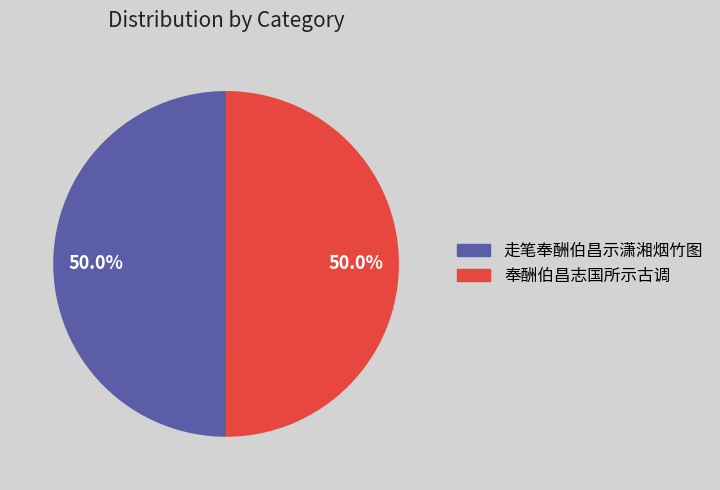

Approximately how many times larger is the value at 走笔奉酬伯昌示潇湘烟竹图 compared to 奉酬伯昌志国所示古调?

1.0